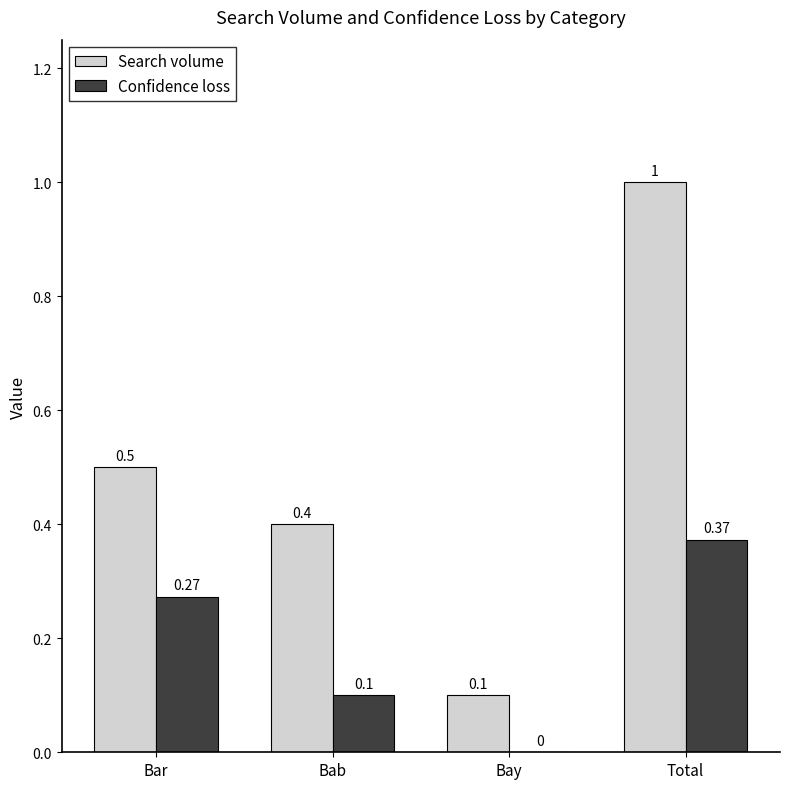

Which category has the highest value in the Search volume series?

Total